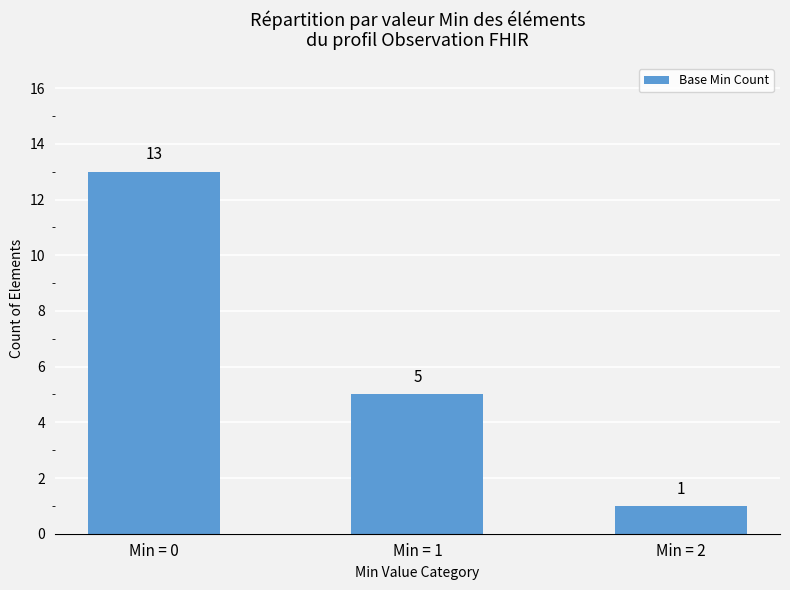

Reading left to right, transcribe all the data shown in this chart.

13	5	1